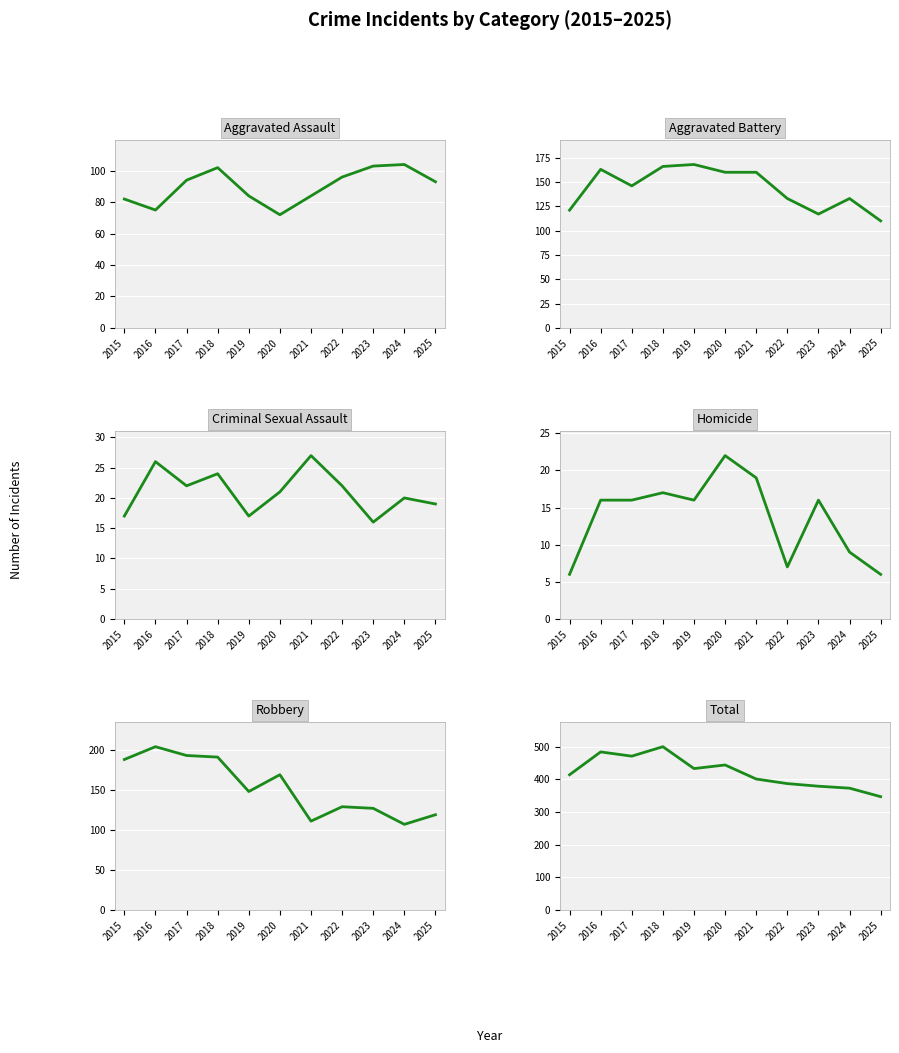

Between 2019 and 2016, which is larger?

2019